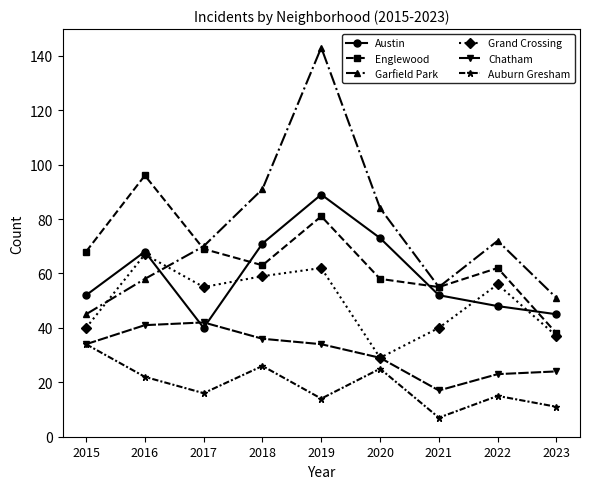

At which label does Auburn Gresham reach its minimum?

2021